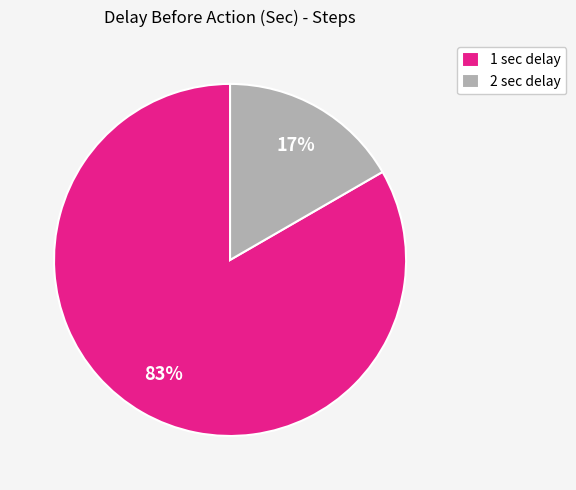

Which category accounts for the majority?

1 sec delay